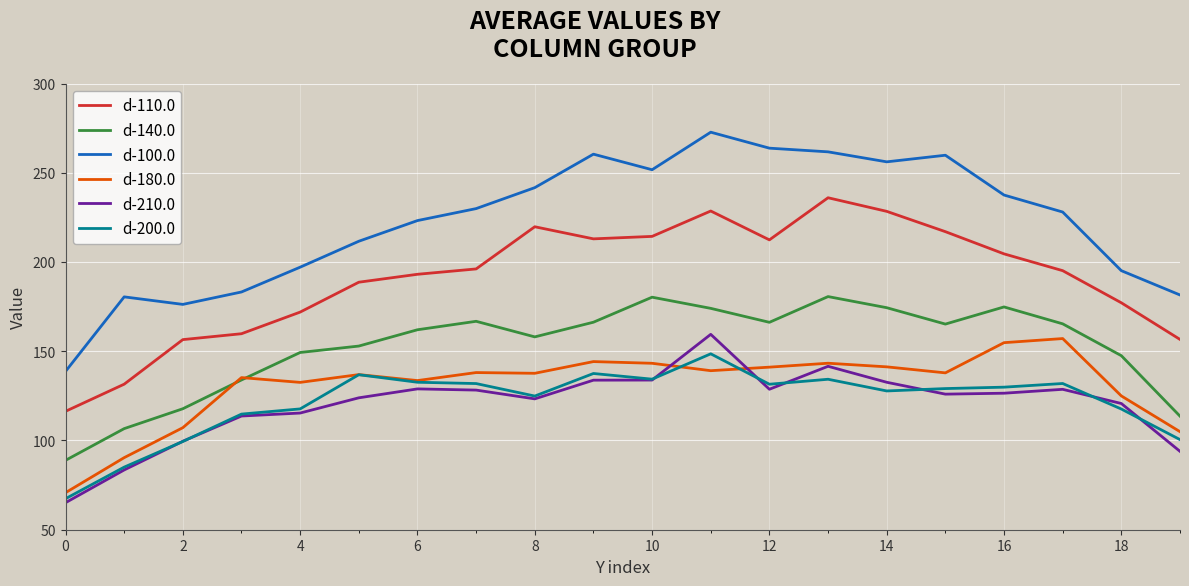

Which series has the largest total across all categories?

d-100.0